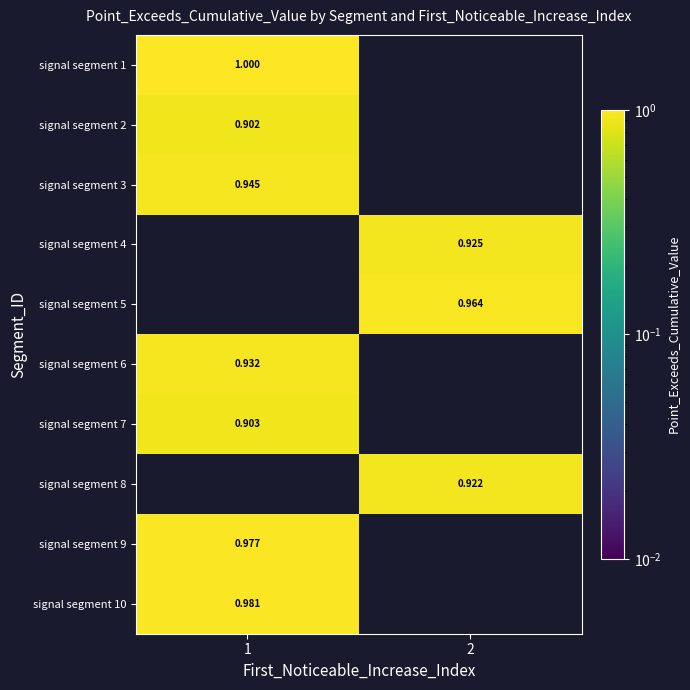

What is the sum of the signal segment 1 values at 1 and 2?

1.0